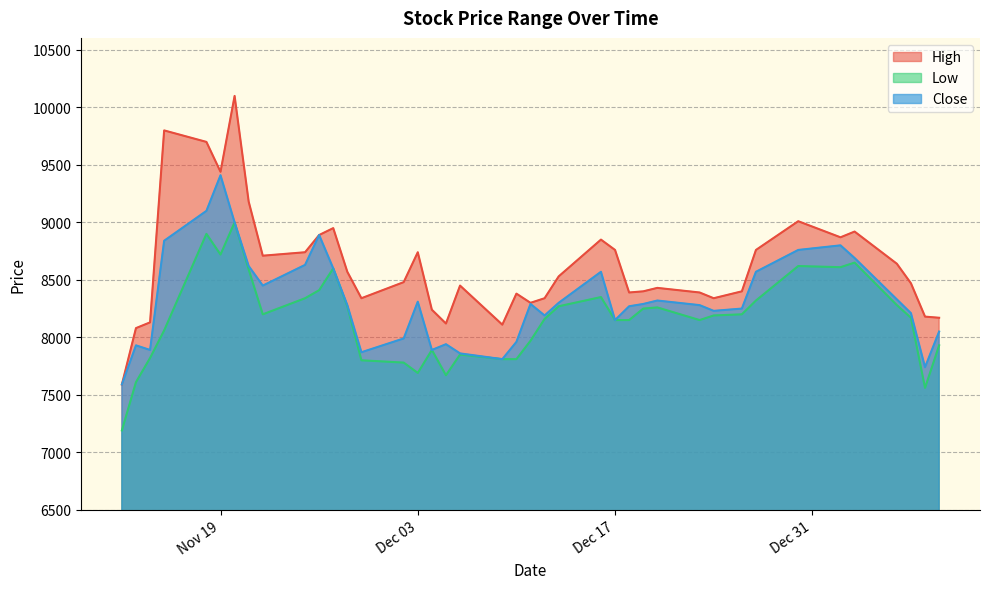

What is the greatest value displayed?

10100